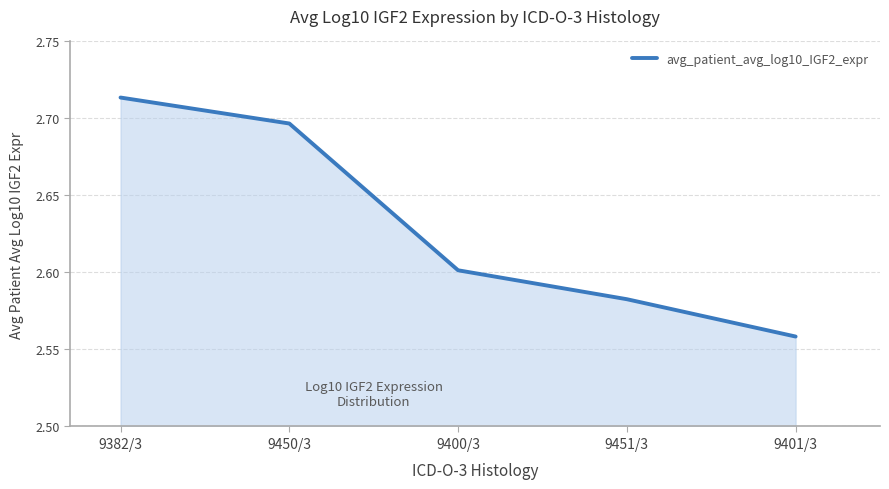

List the labels in order of value, largest first.

9382/3, 9450/3, 9400/3, 9451/3, 9401/3